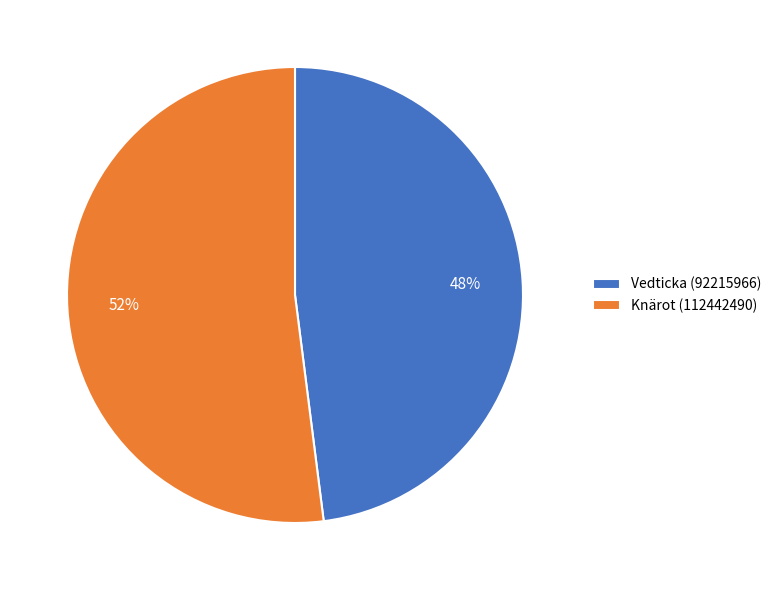

Which has a higher value, Knärot (112442490) or Vedticka (92215966)?

Knärot (112442490)